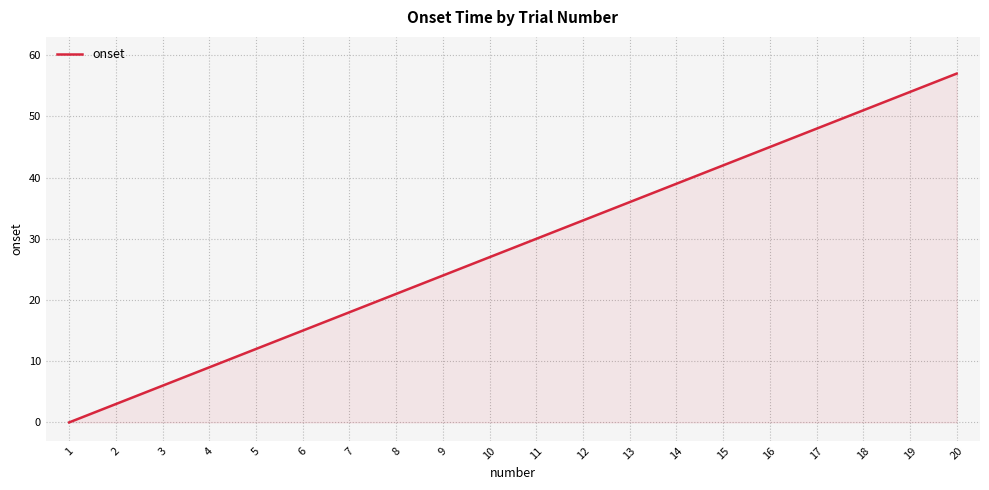

List the labels in order of value, largest first.

20, 19, 18, 17, 16, 15, 14, 13, 12, 11, 10, 9, 8, 7, 6, 5, 4, 3, 2, 1